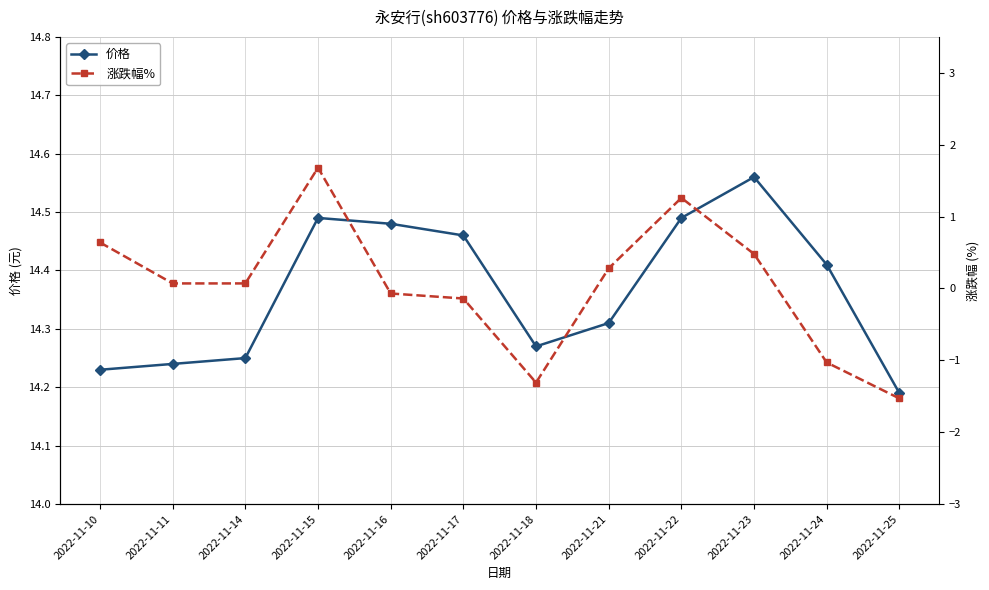

True or false: 价格 and 涨跌幅% intersect in this chart.

False